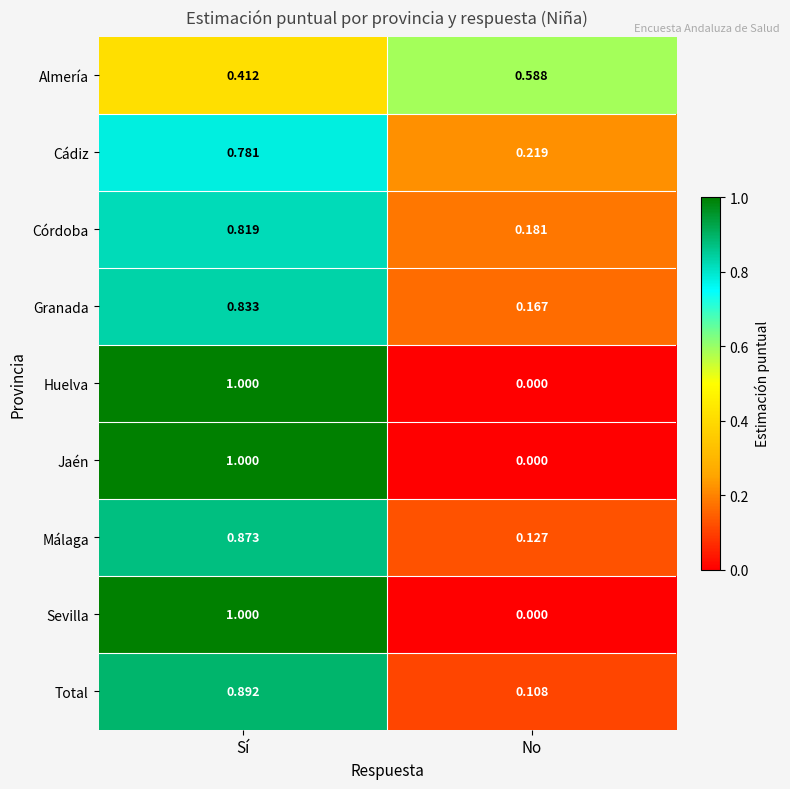

List the labels in order of Sevilla value, smallest first.

No, Sí